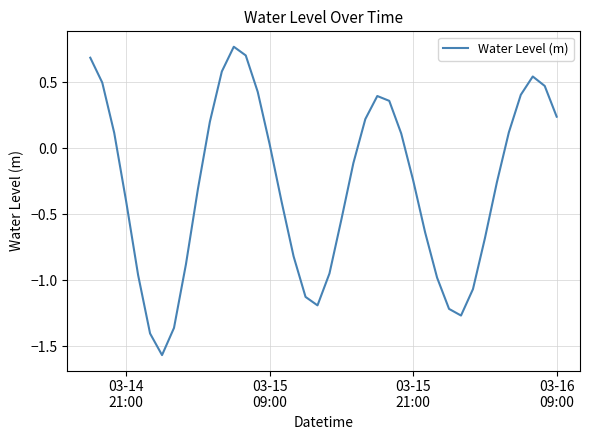

What is the value of the 24th point from the left?

0.2